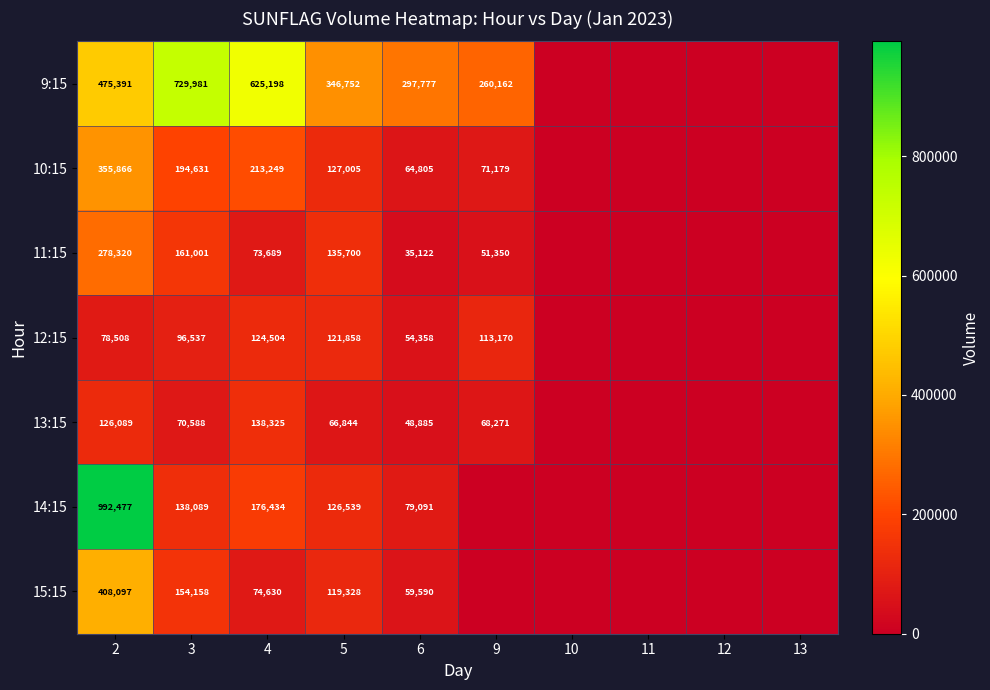

Which series changed the most between 3 and 5?

9:15